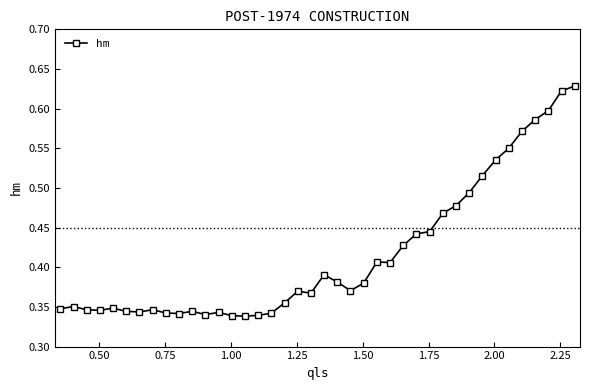

What is the sum of all values?

16.6